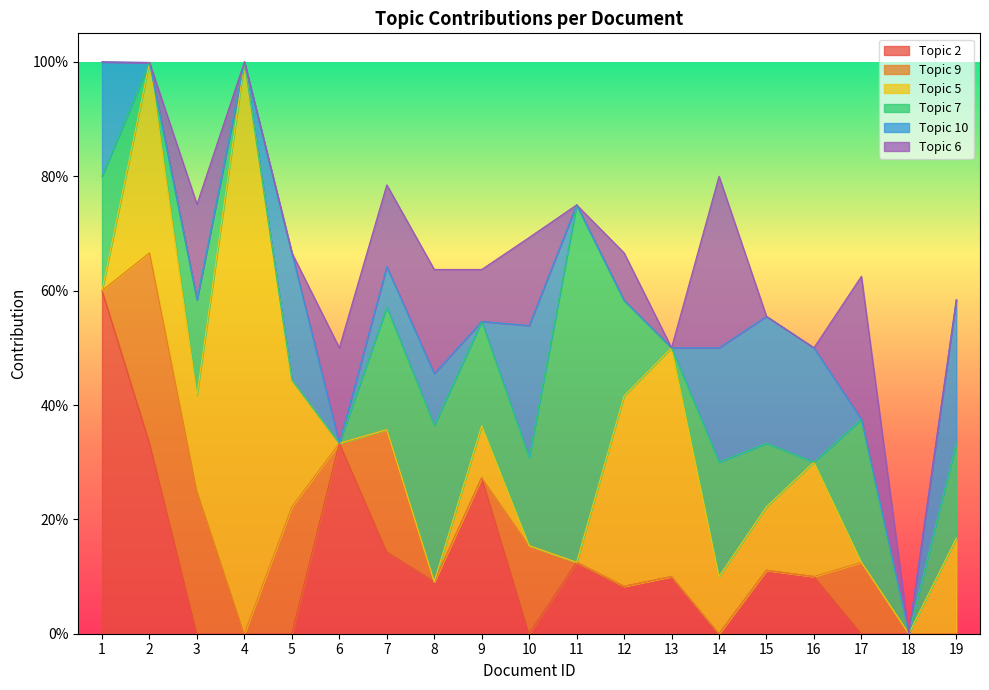

How many lines are shown in the chart?

6